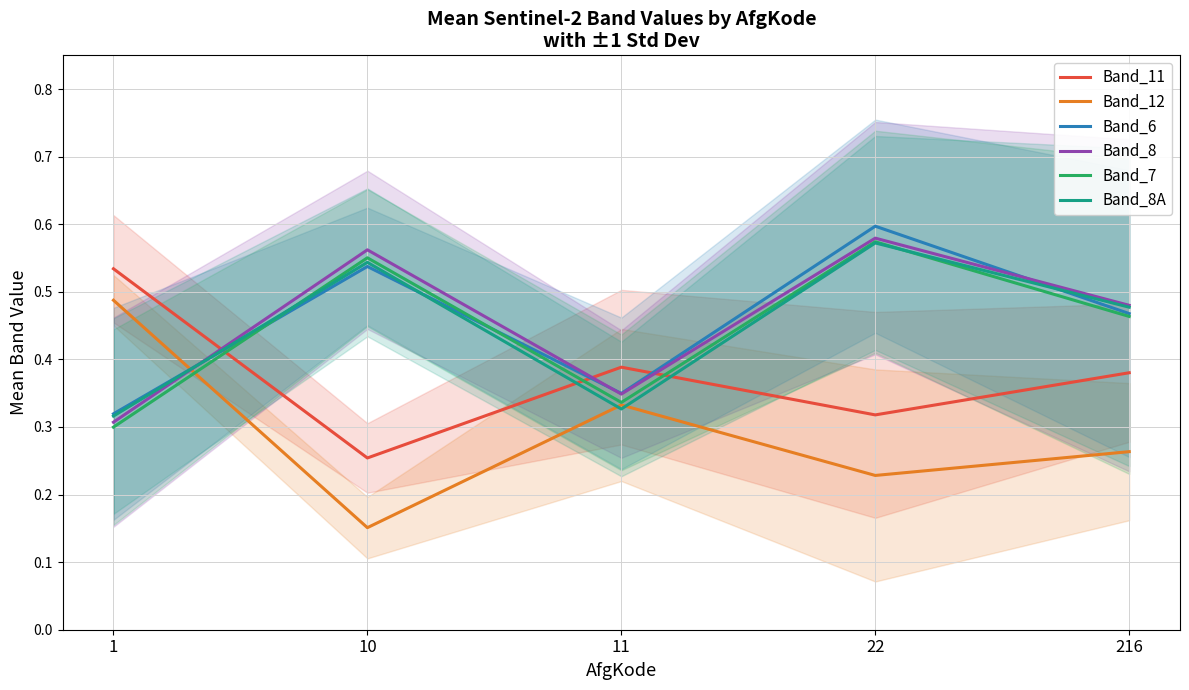

True or false: Band_8A and Band_12 intersect in this chart.

True